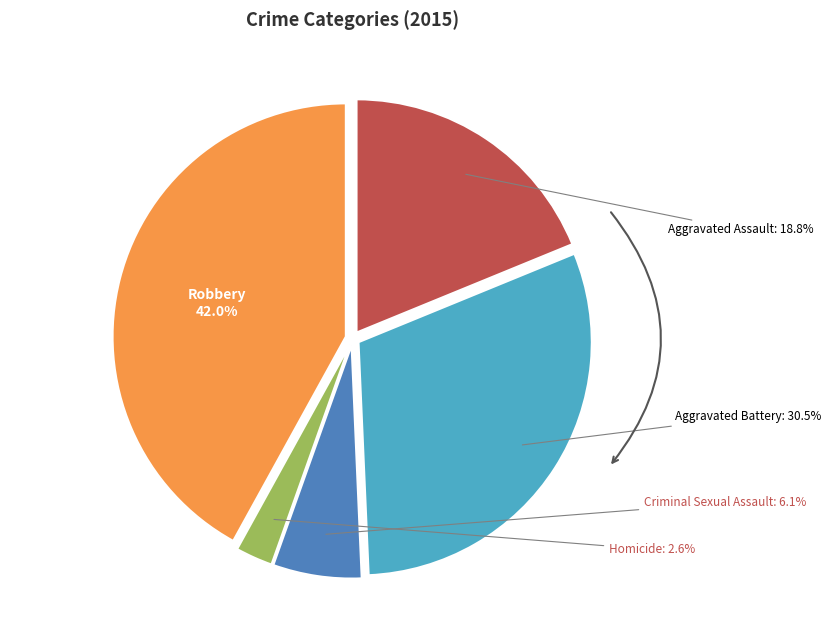

Which category has the smallest portion of the pie?

Homicide